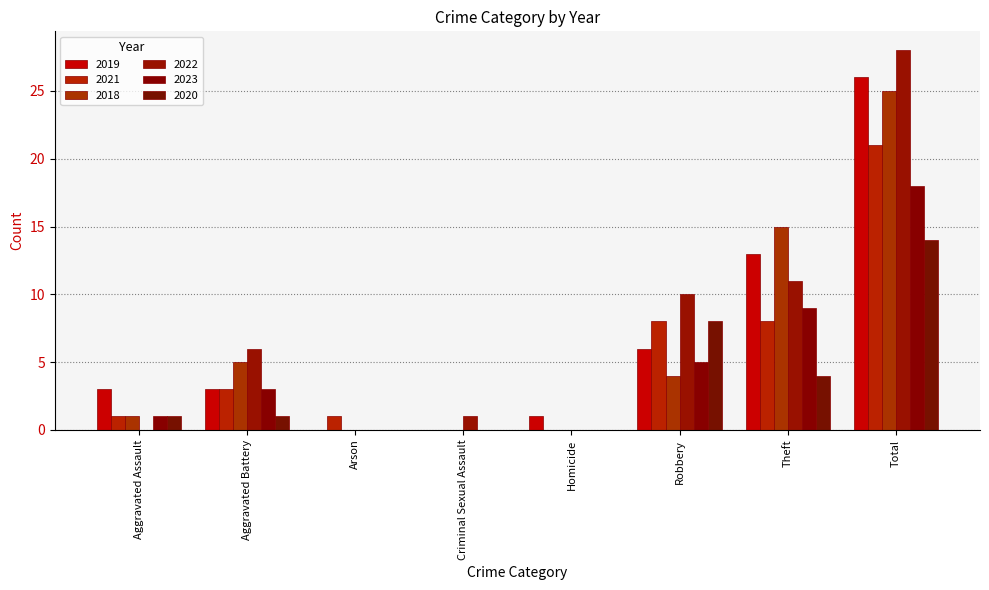

What is the maximum value shown in the chart?

28